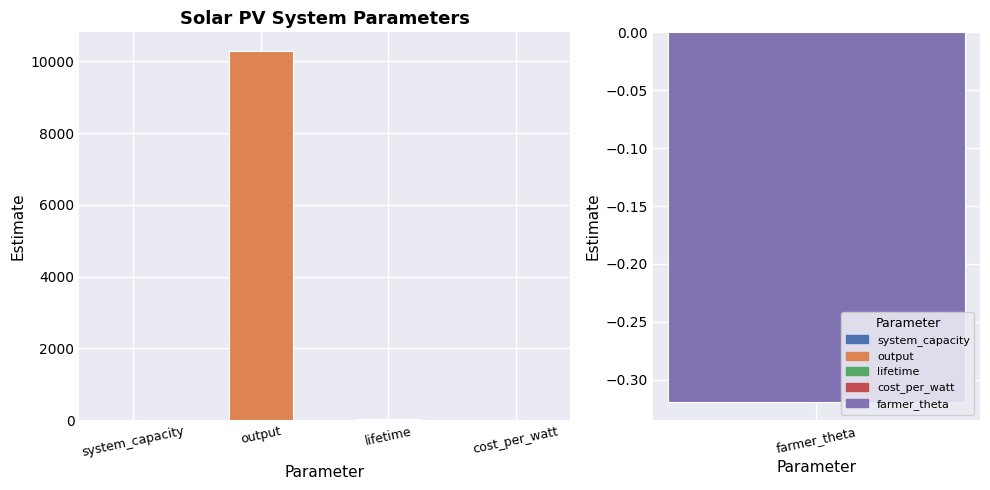

What is the approximate value at cost_per_watt?

3.1